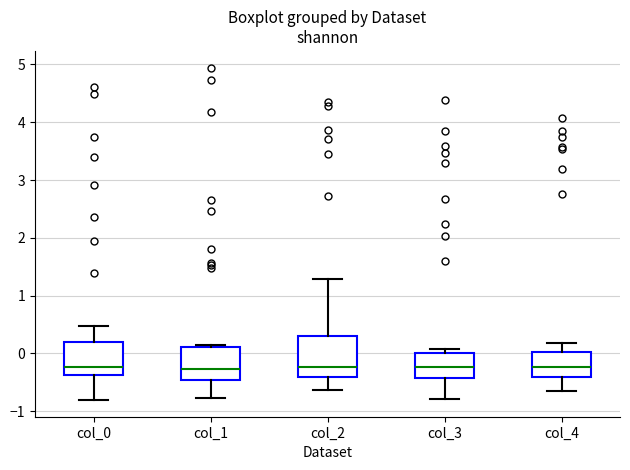

Reading left to right, transcribe this box plot: for each box, give where its median line is, the range the box spans, and where its two whiskers end, as read against the y-axis. The values are not printed on the chart, so give them approximately, as read against the axis.

col_0: median -0.2, box -0.4 to 0.2, whiskers -0.8 to 0.5
col_1: median -0.3, box -0.5 to 0.1, whiskers -0.8 to 0.1 (just above the box's upper edge)
col_2: median -0.2, box -0.4 to 0.3, whiskers -0.6 to 1.3
col_3: median -0.2, box -0.4 to 0.0, whiskers -0.8 to 0.1
col_4: median -0.2, box -0.4 to 0.0, whiskers -0.6 to 0.2